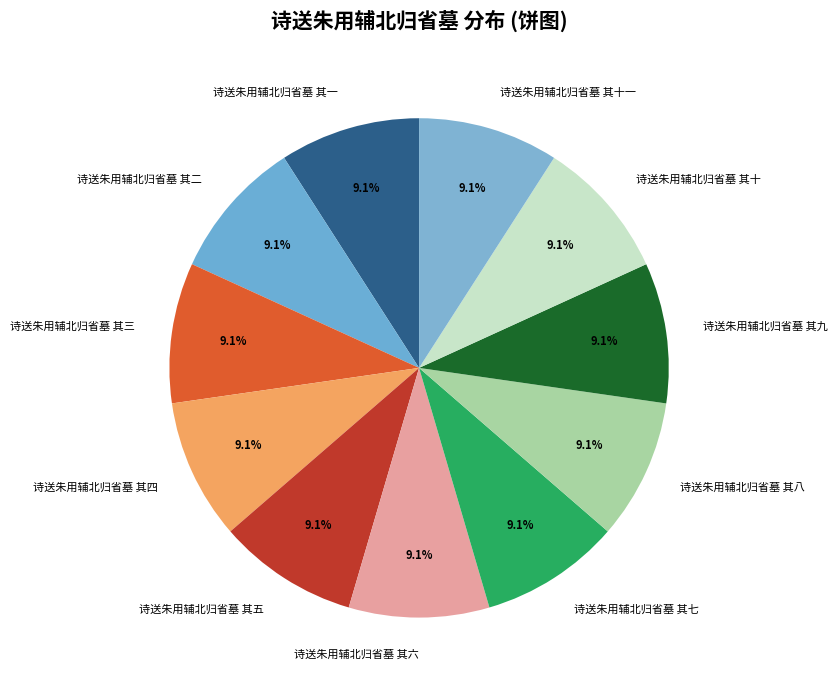

True or false: 诗送朱用辅北归省墓 其八 accounts for 9% of the total.

True